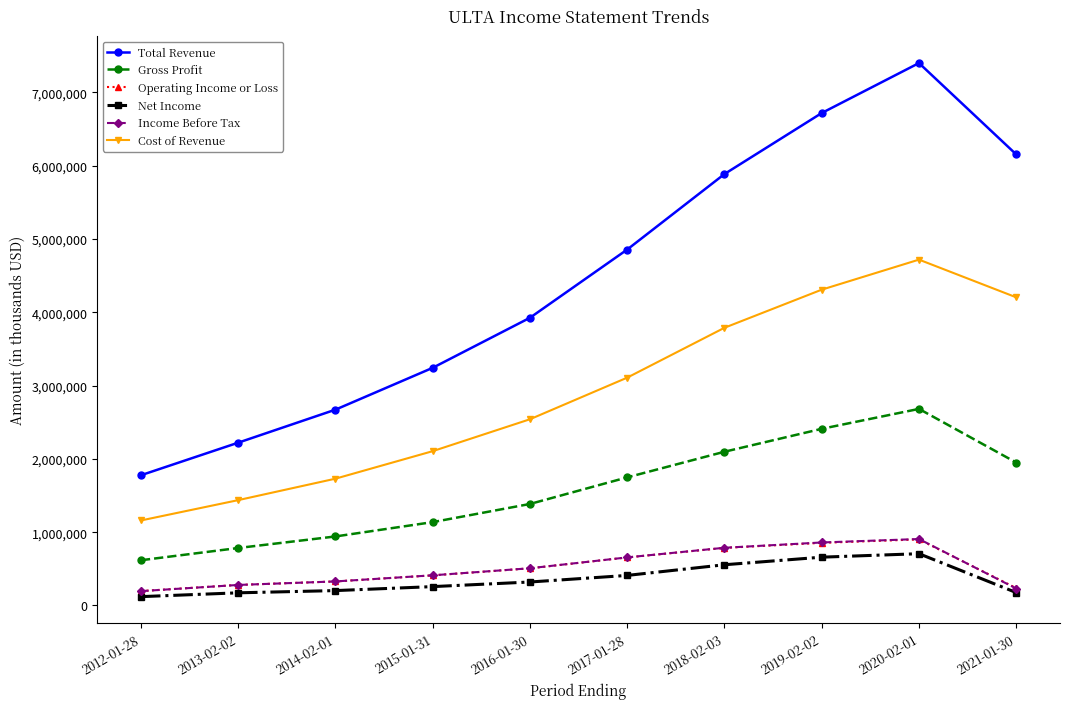

What is the label of the 8th point from the right?

2014-02-01